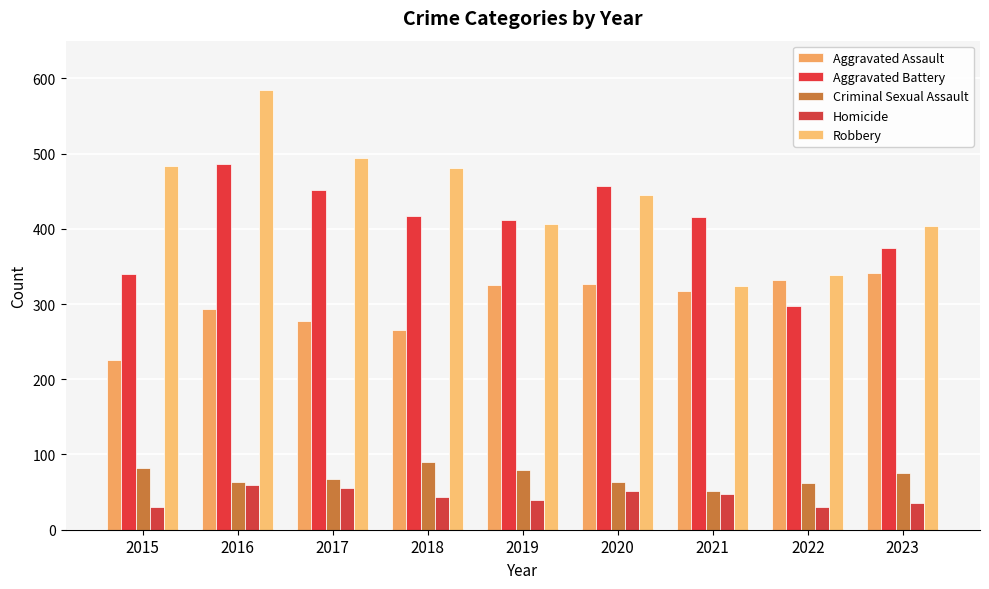

What are all the series names shown in the legend?

Aggravated Assault, Aggravated Battery, Criminal Sexual Assault, Homicide, Robbery